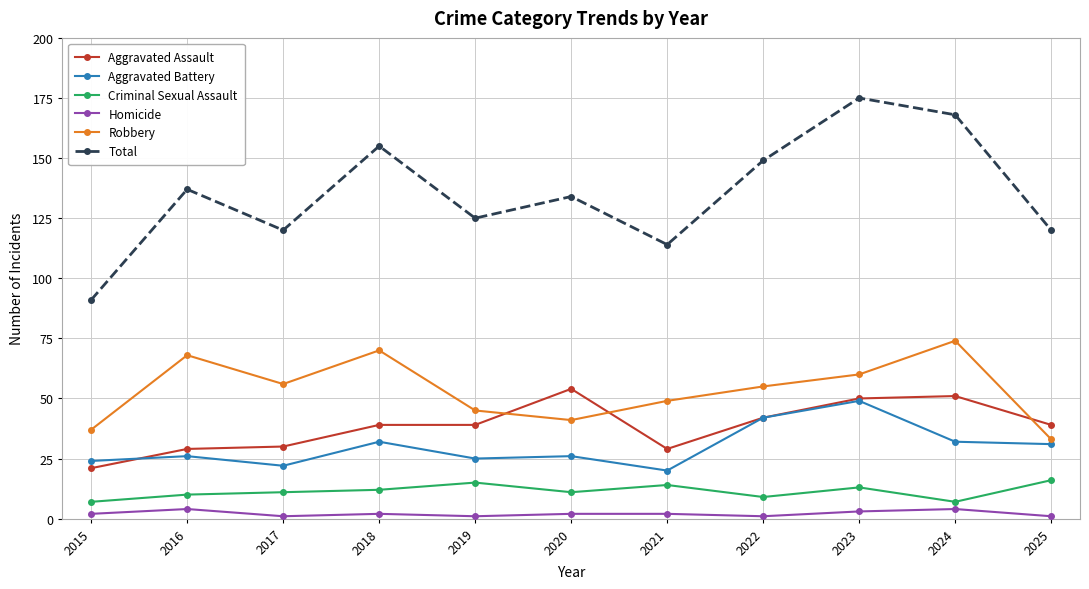

What is the difference between the highest and lowest values at 2018?

153